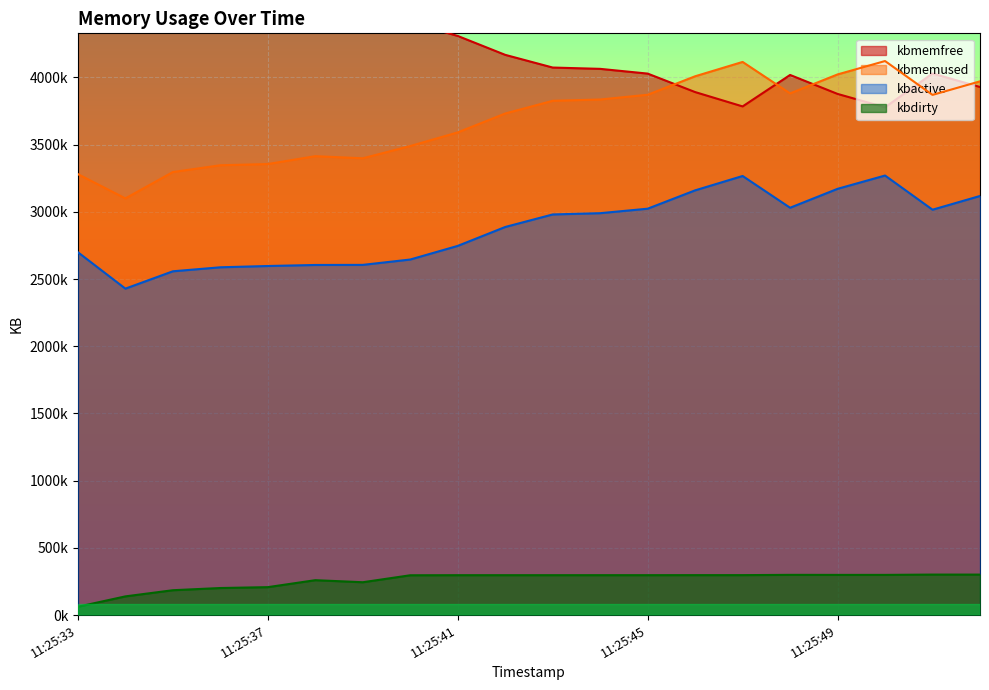

How many lines are shown in the chart?

4